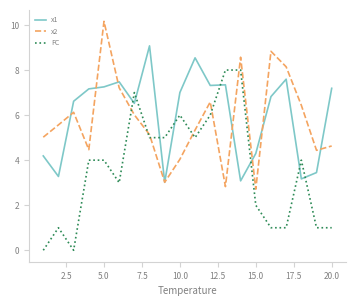

What is the maximum value for FC?

8.0